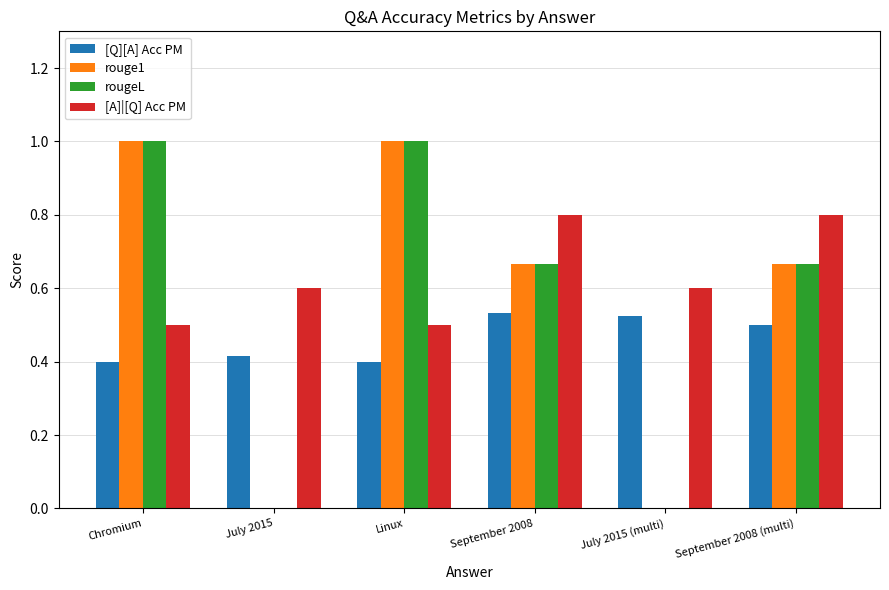

The value of rouge1 at July 2015 is -0.6. True or false?

False